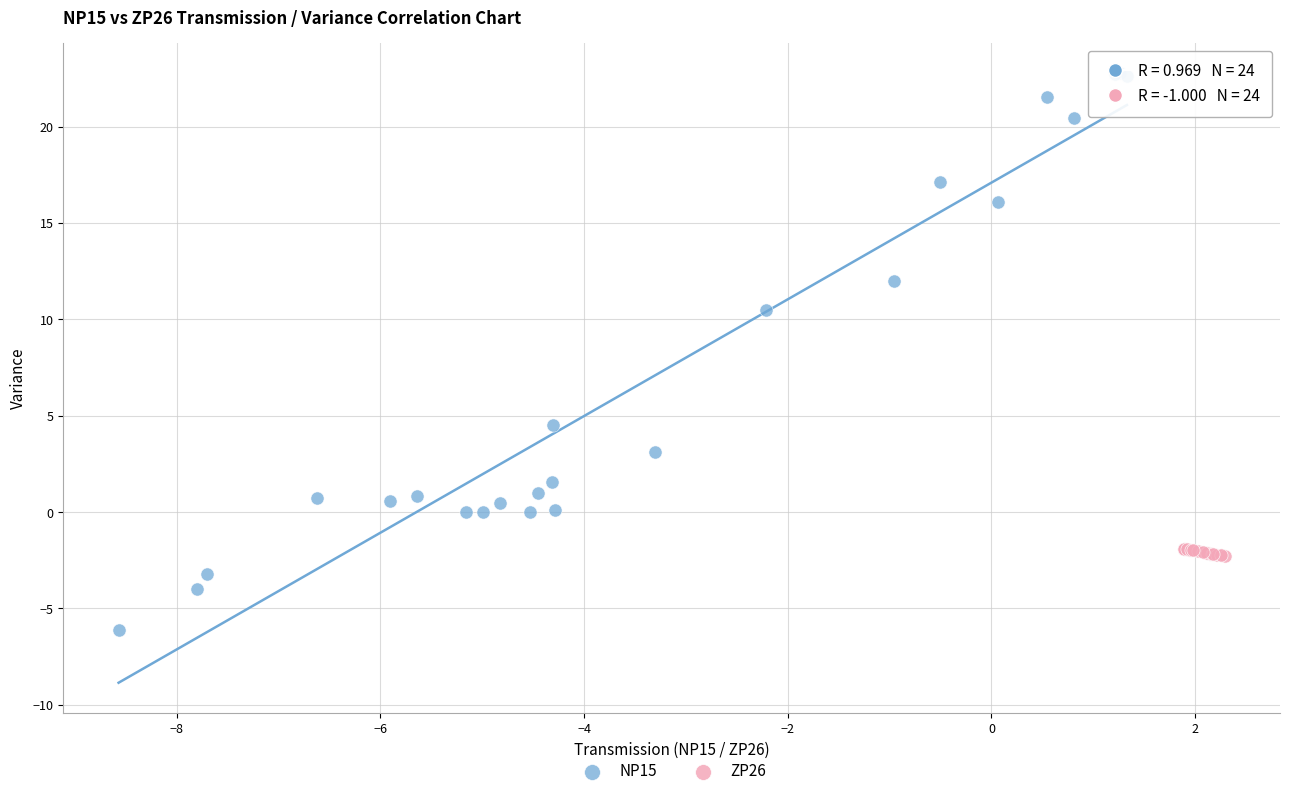

Which series contains the lowest Y value?

NP15